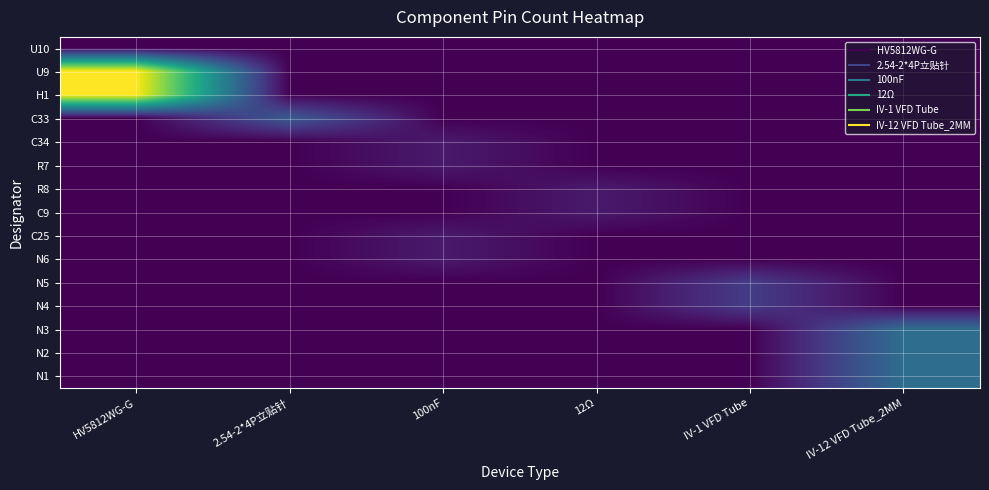

How many categories are shown in the chart?

6